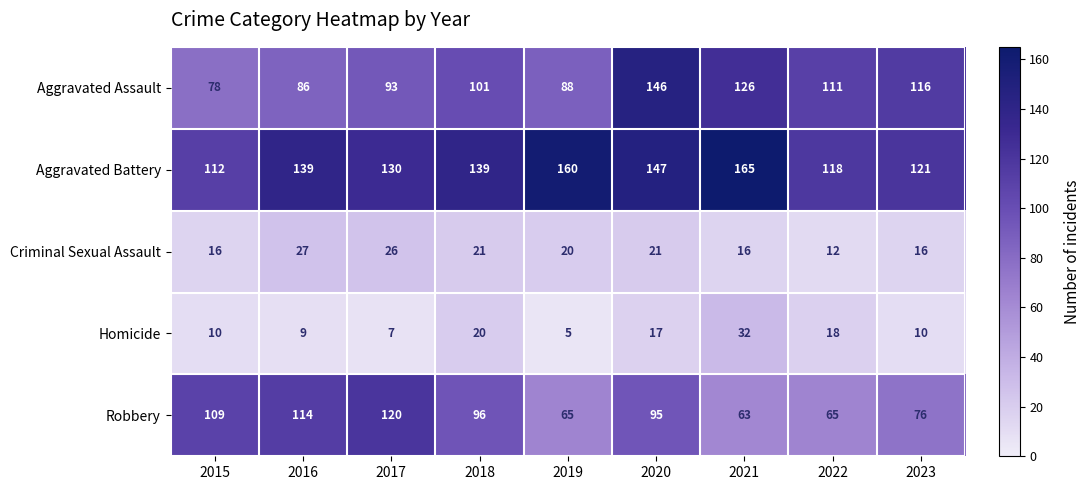

What is the difference between the maximum and minimum values in the Robbery series?

57